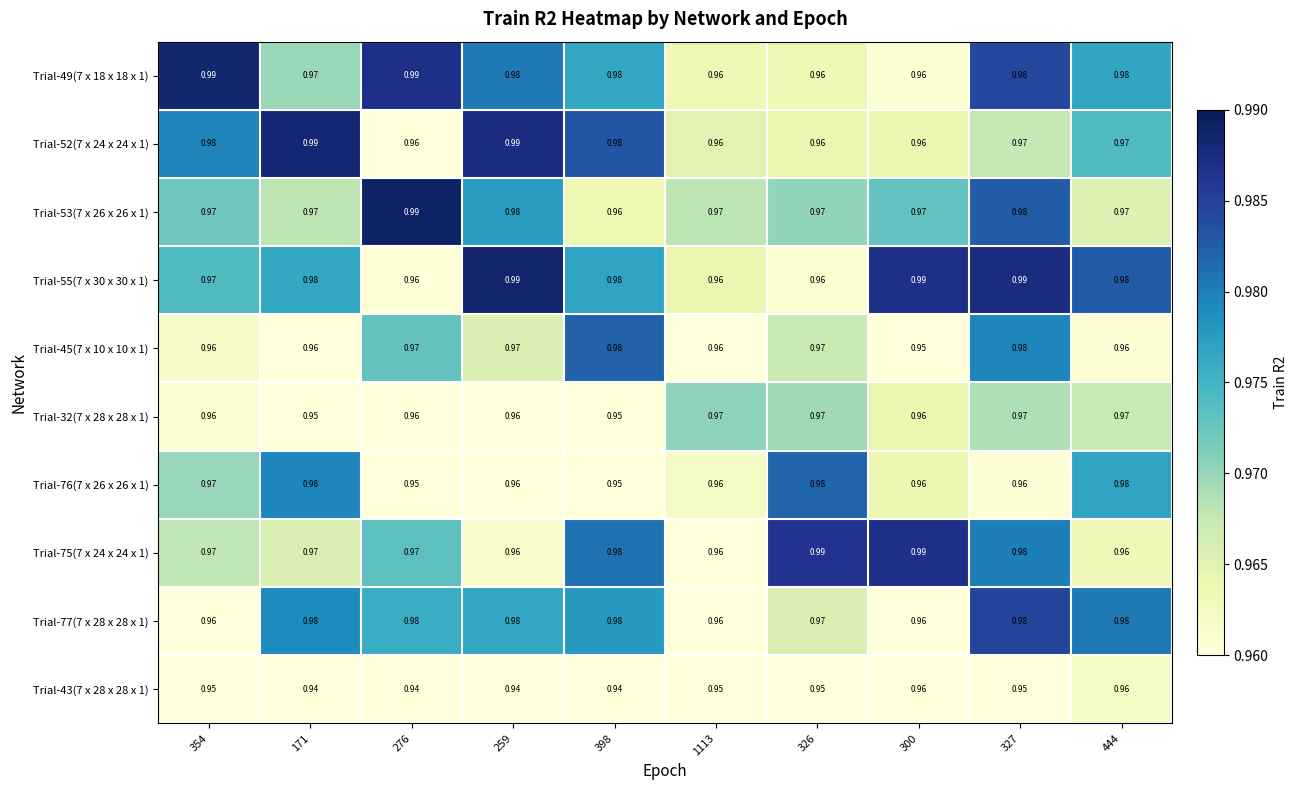

Is the value of Trial-43(7 x 28 x 28 x 1) at 327 greater than the value of Trial-52(7 x 24 x 24 x 1) at 1113?

No